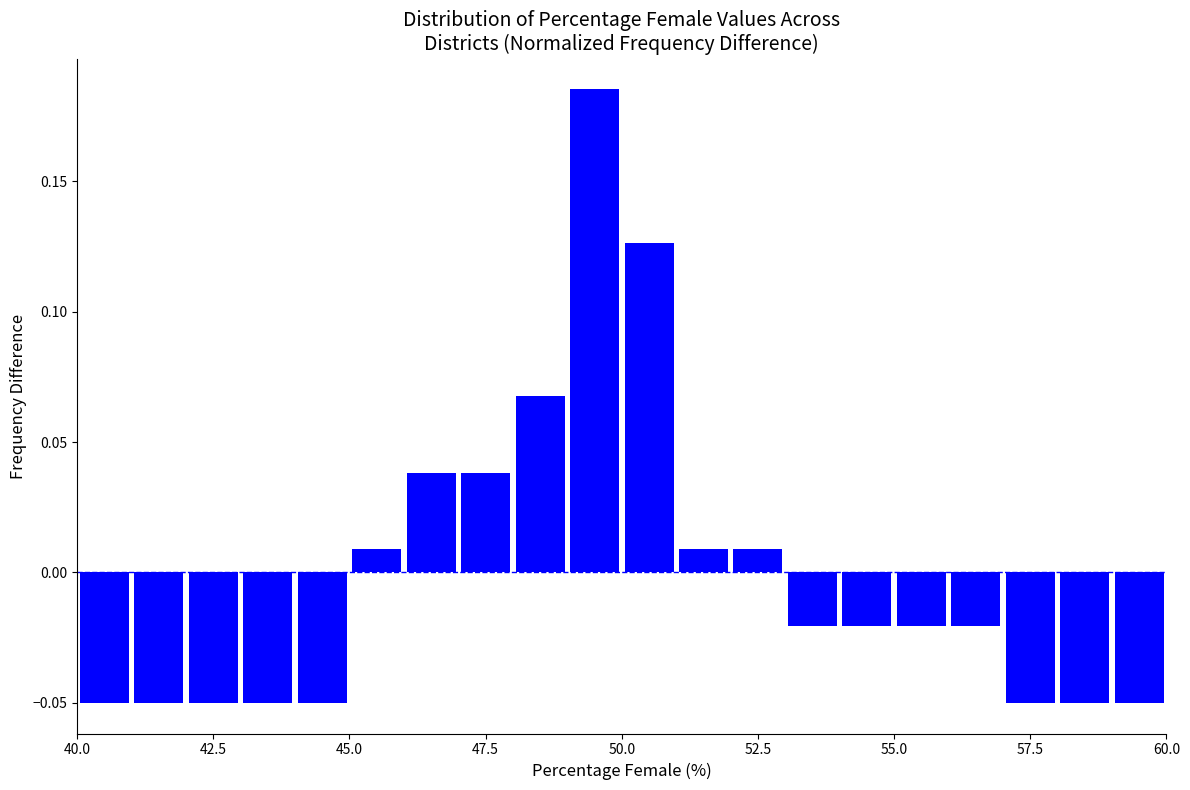

Read against the x-axis, roughly where is the centre of the tallest bar?

49.5